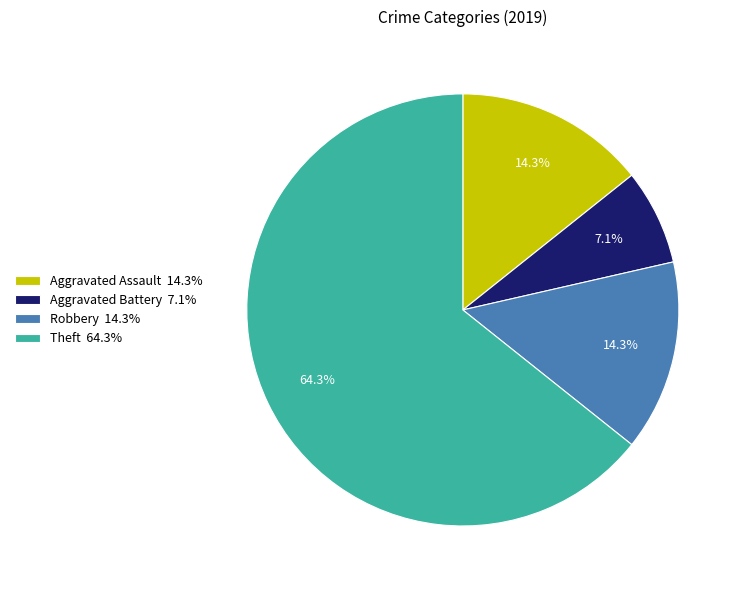

Count the number of slices in the pie.

4